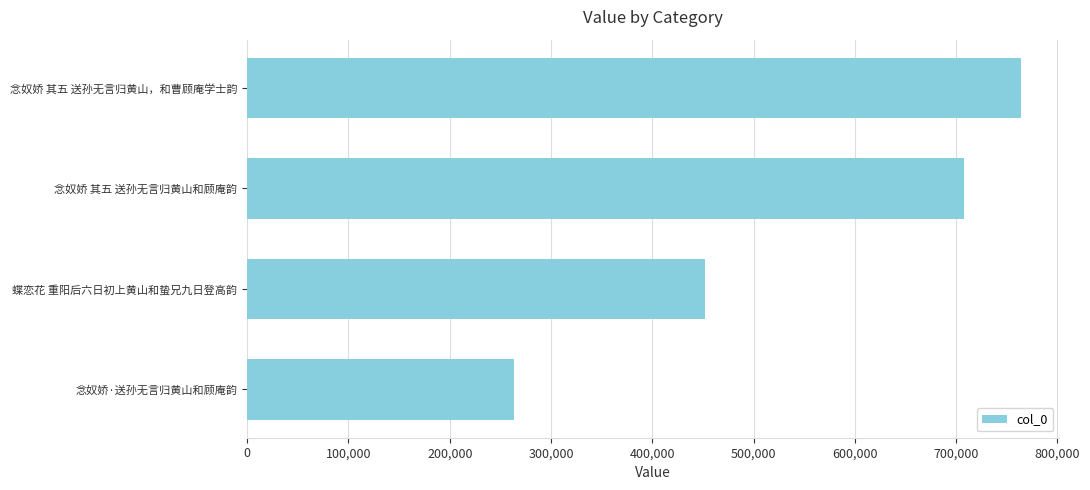

What is the sum of the values at 念奴娇 其五 送孙无言归黄山和顾庵韵 and 念奴娇 其五 送孙无言归黄山，和曹顾庵学士韵?

1472074